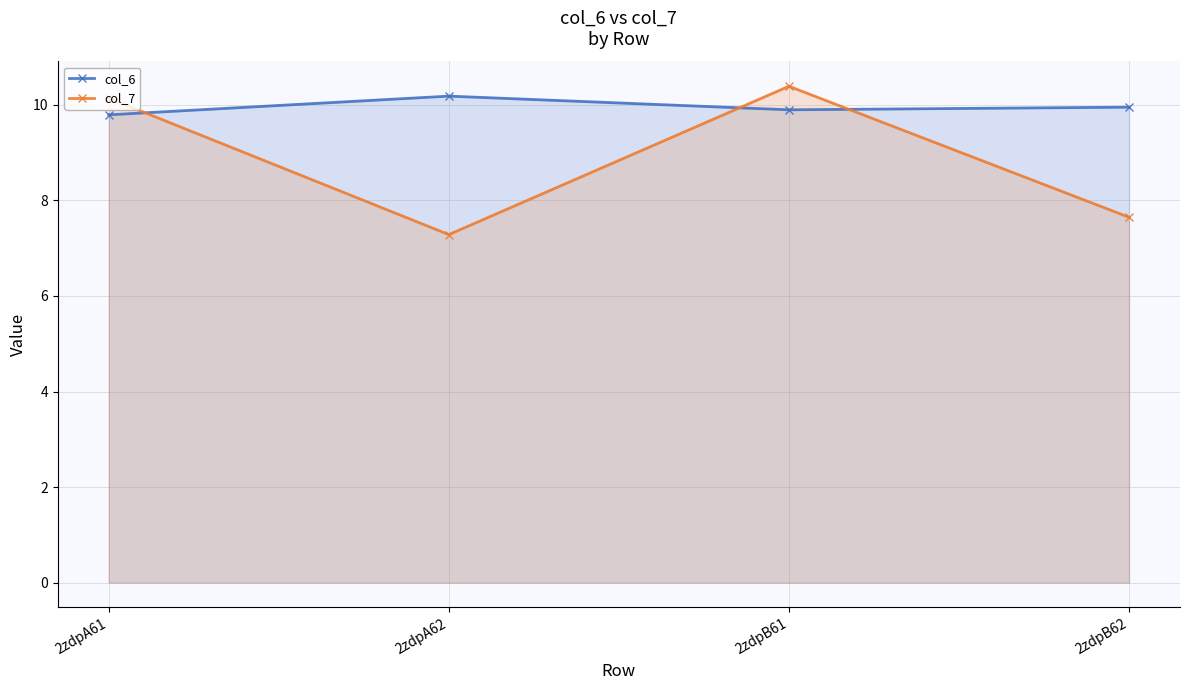

Which series ends up on top after the final intersection of col_6 and col_7?

col_6